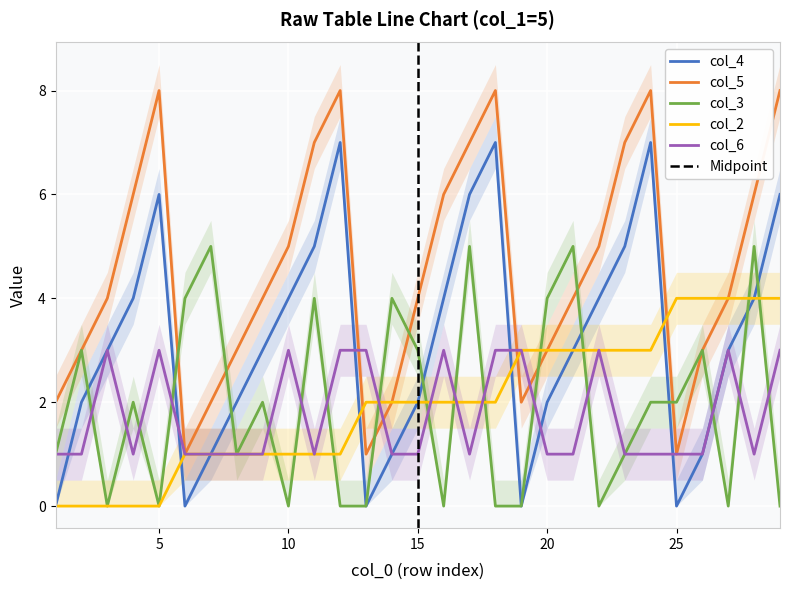

Where is the first local maximum for col_5?

5